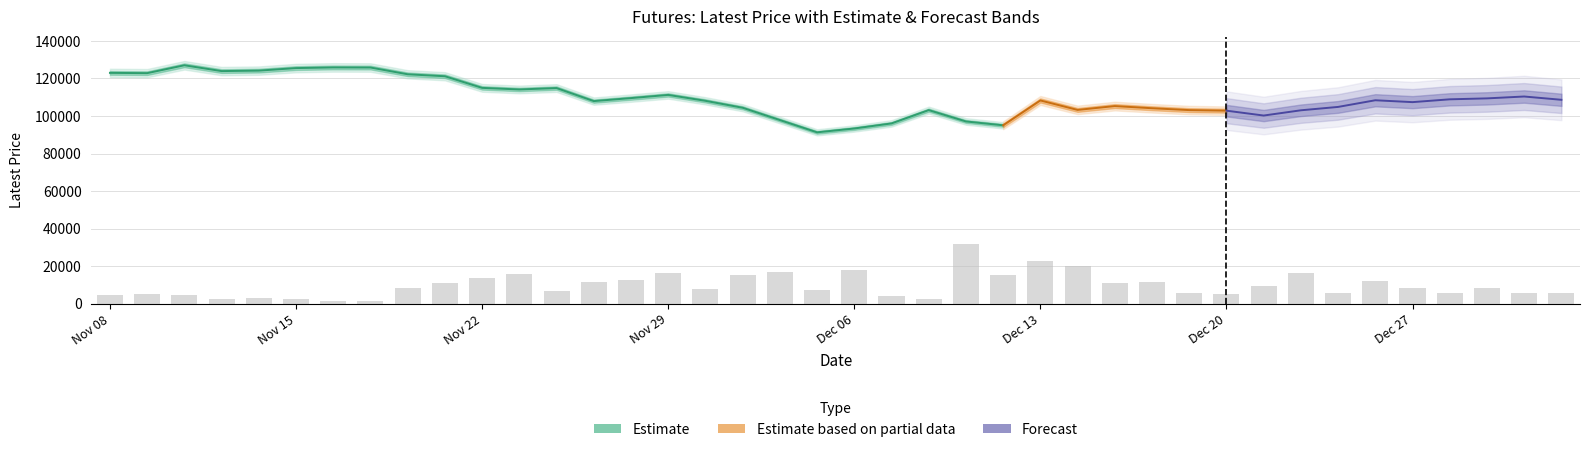

At which label is Latest closest to 109175?

Dec 29